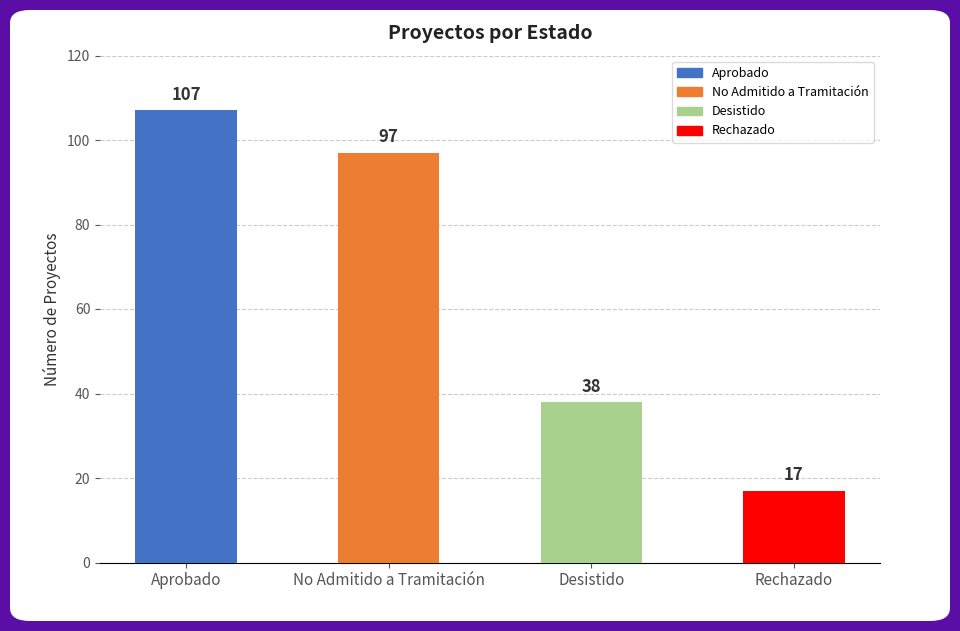

What is the average value?

65